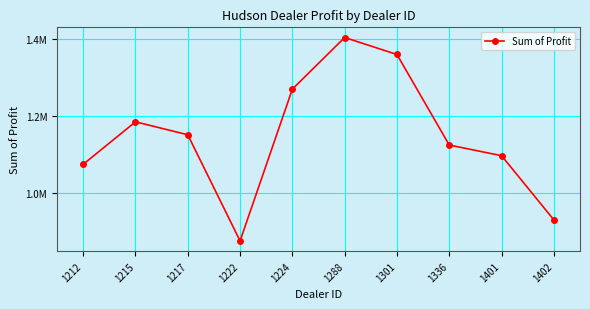

List the labels in order of value, smallest first.

1222, 1402, 1212, 1401, 1336, 1217, 1215, 1224, 1301, 1288